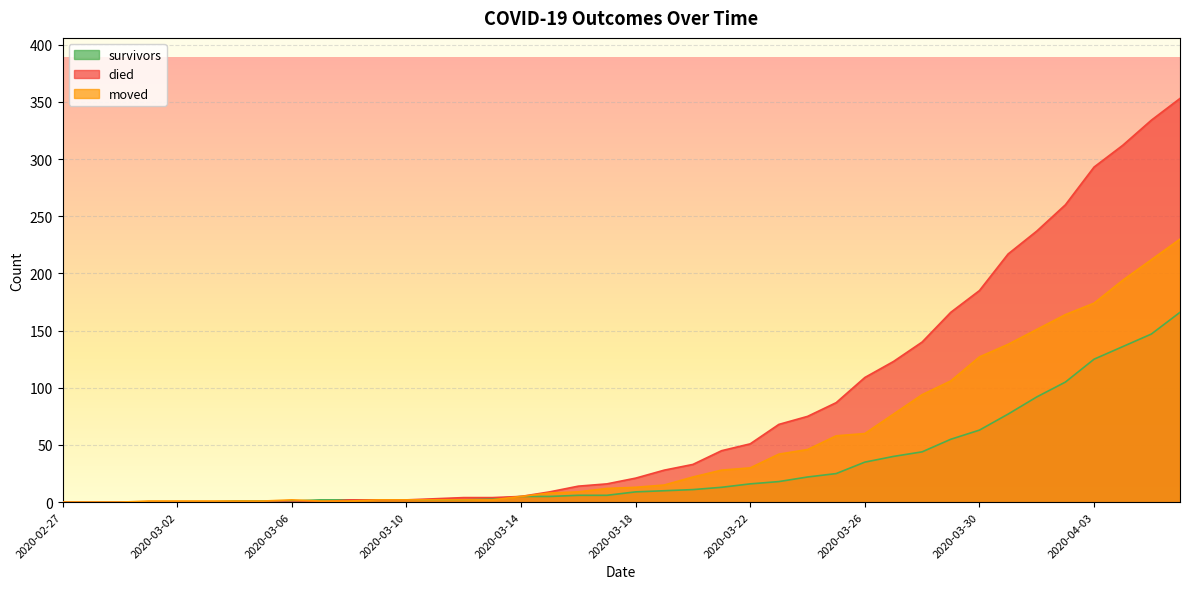

What is the approximate value of moved at 2020-03-29, to the nearest 5?

105